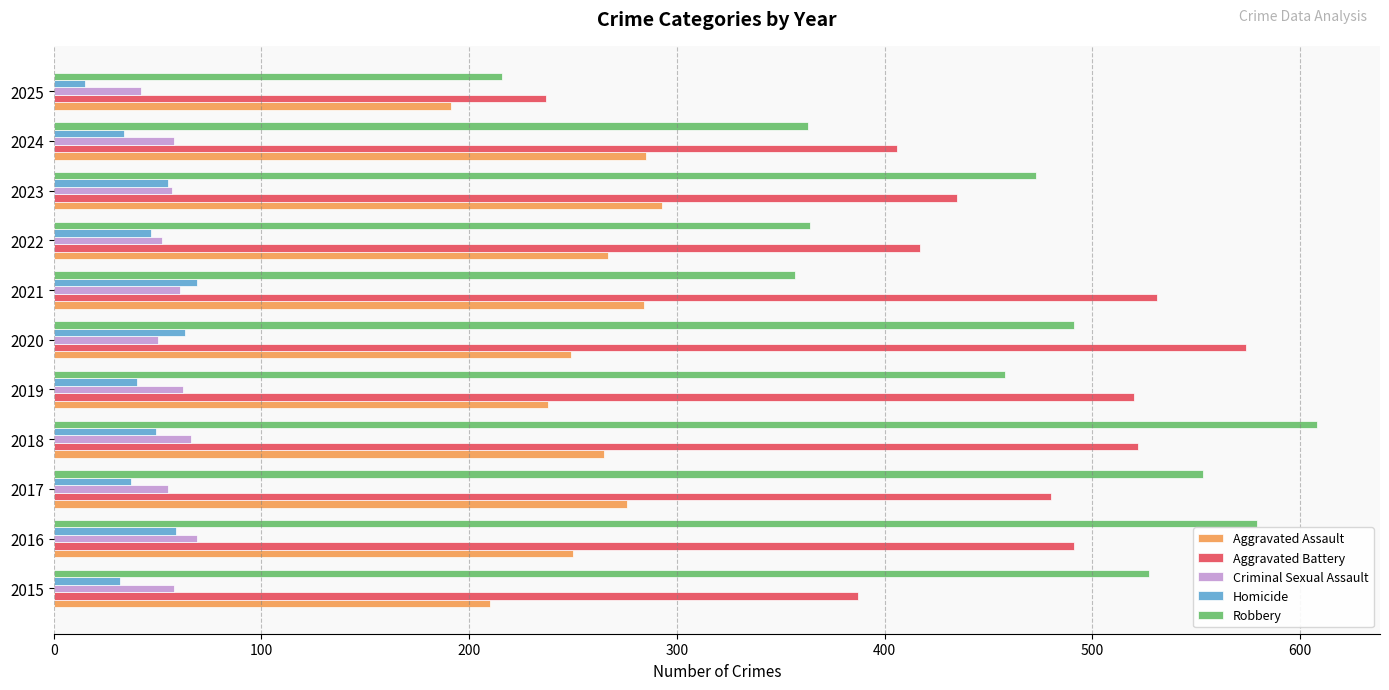

What is the difference between the second highest and second lowest values in the Criminal Sexual Assault series?

16